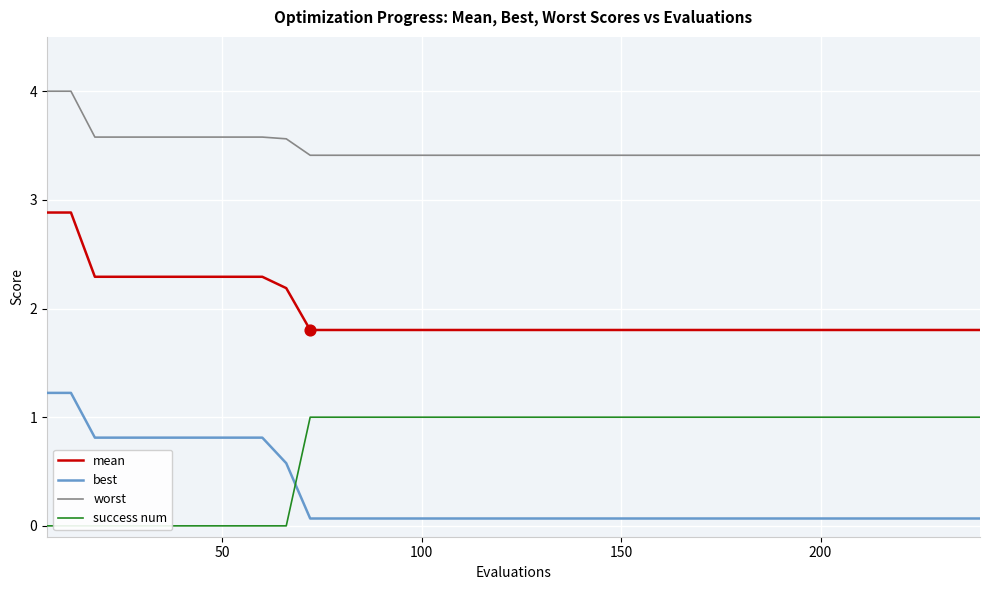

Which series reaches the maximum Y coordinate?

worst